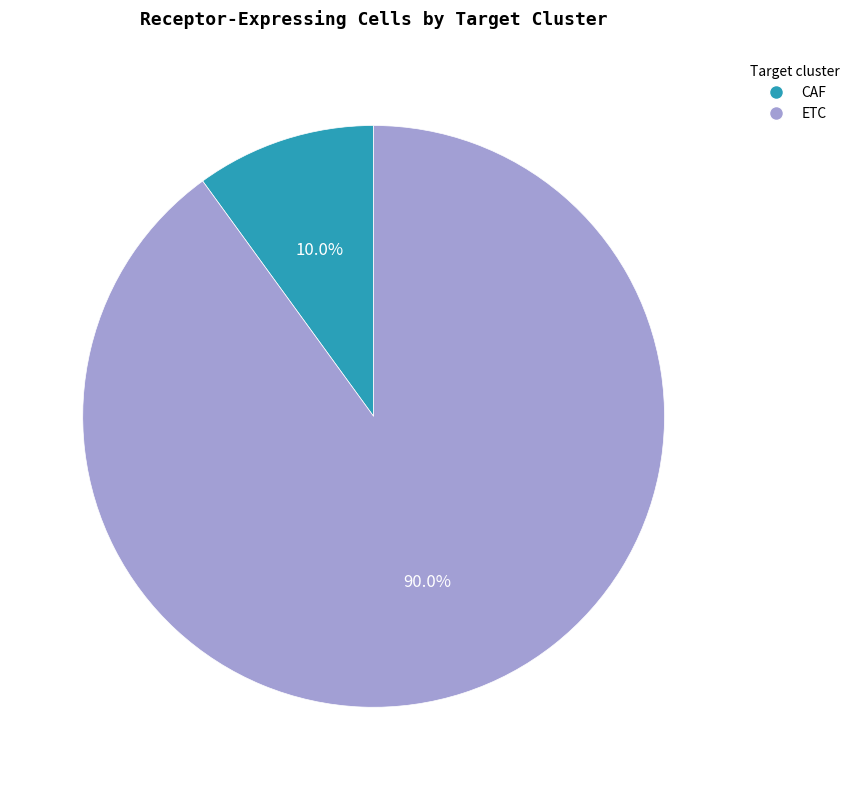

Is CAF the majority of the pie?

No